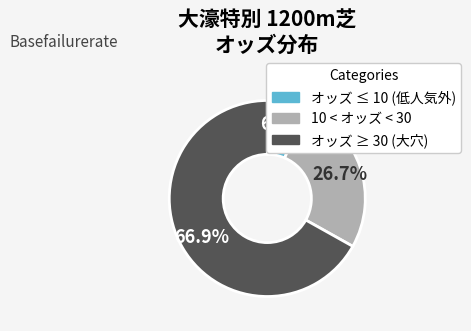

Which slice is the largest?

オッズ ≥ 30 (大穴)